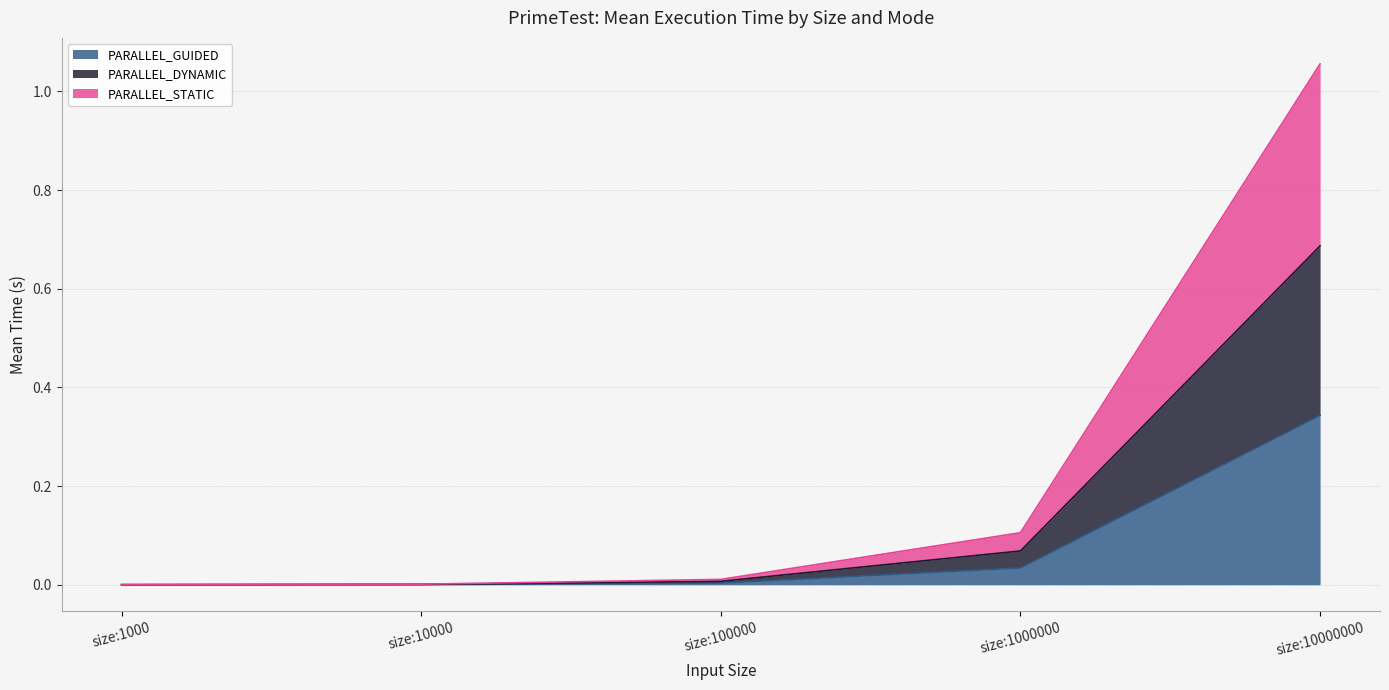

What is the maximum value for PARALLEL_DYNAMIC?

0.7